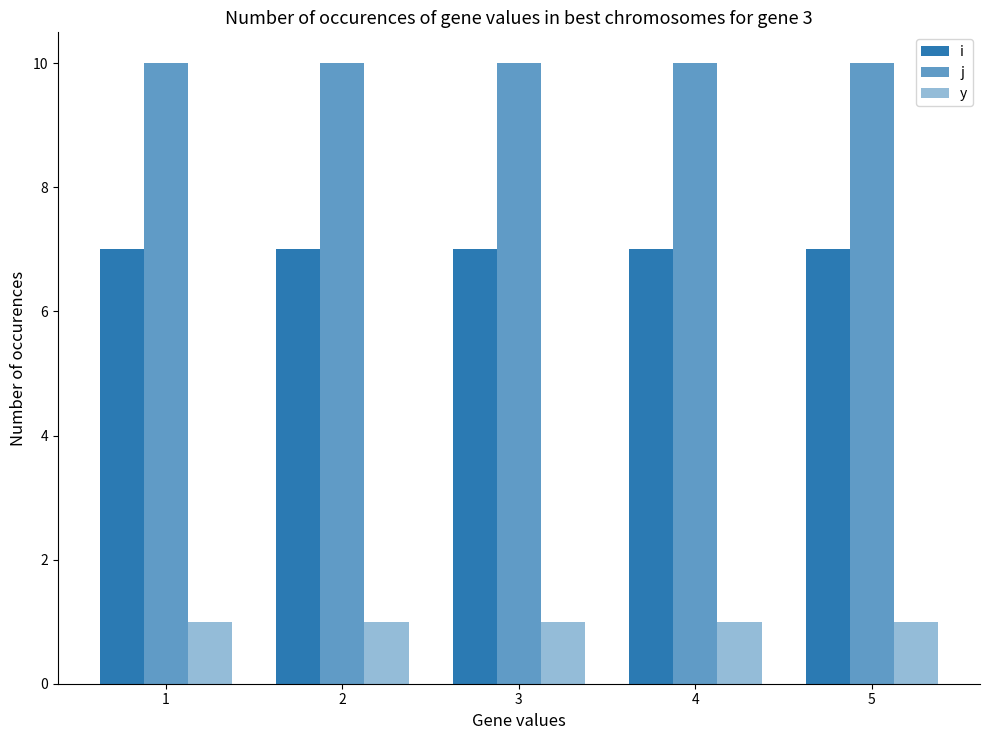

Count the number of categories in the chart.

5